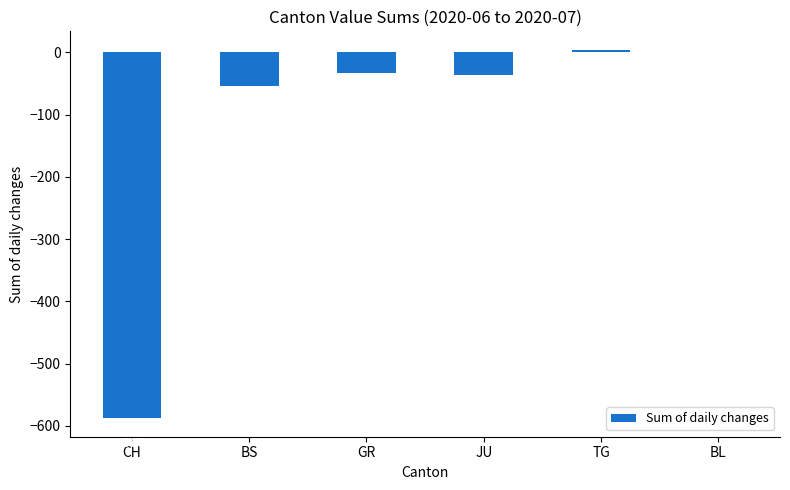

What is the sum of all values?

-708